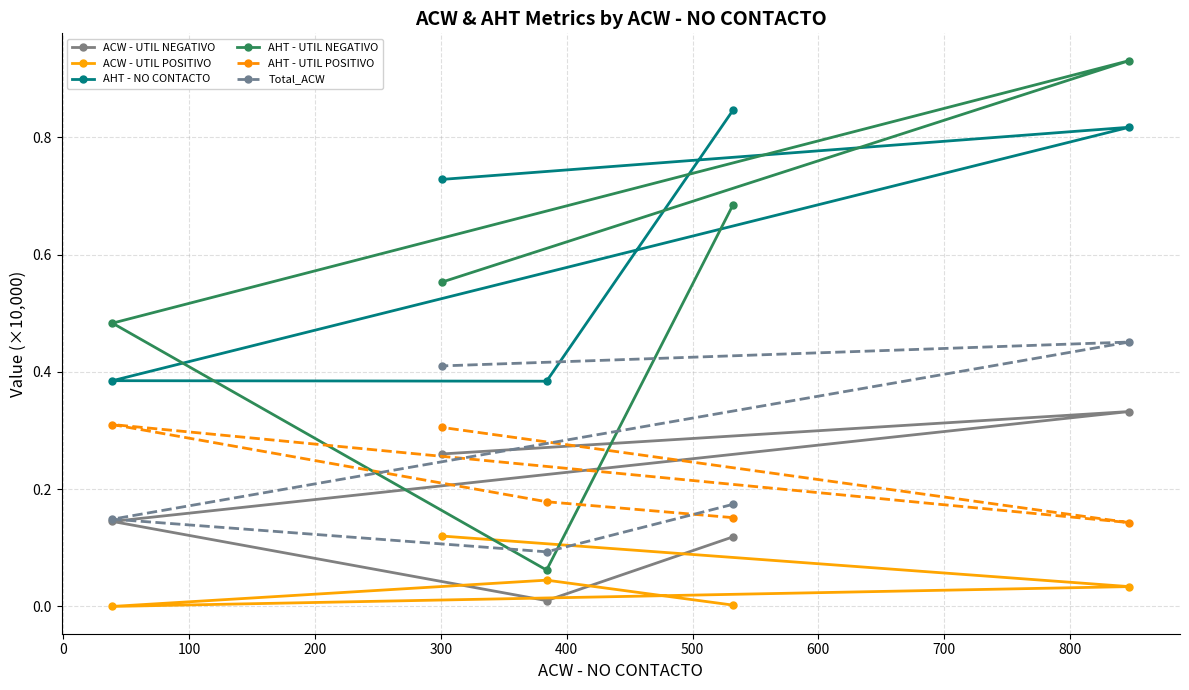

Which series has the widest spread of values?

AHT - UTIL NEGATIVO